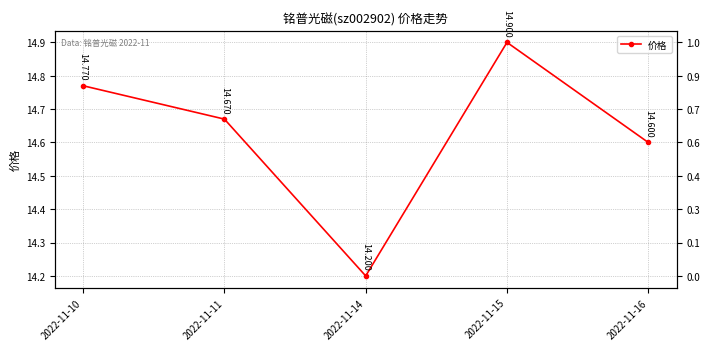

Which has a higher value, 2022-11-15 or 2022-11-10?

2022-11-15